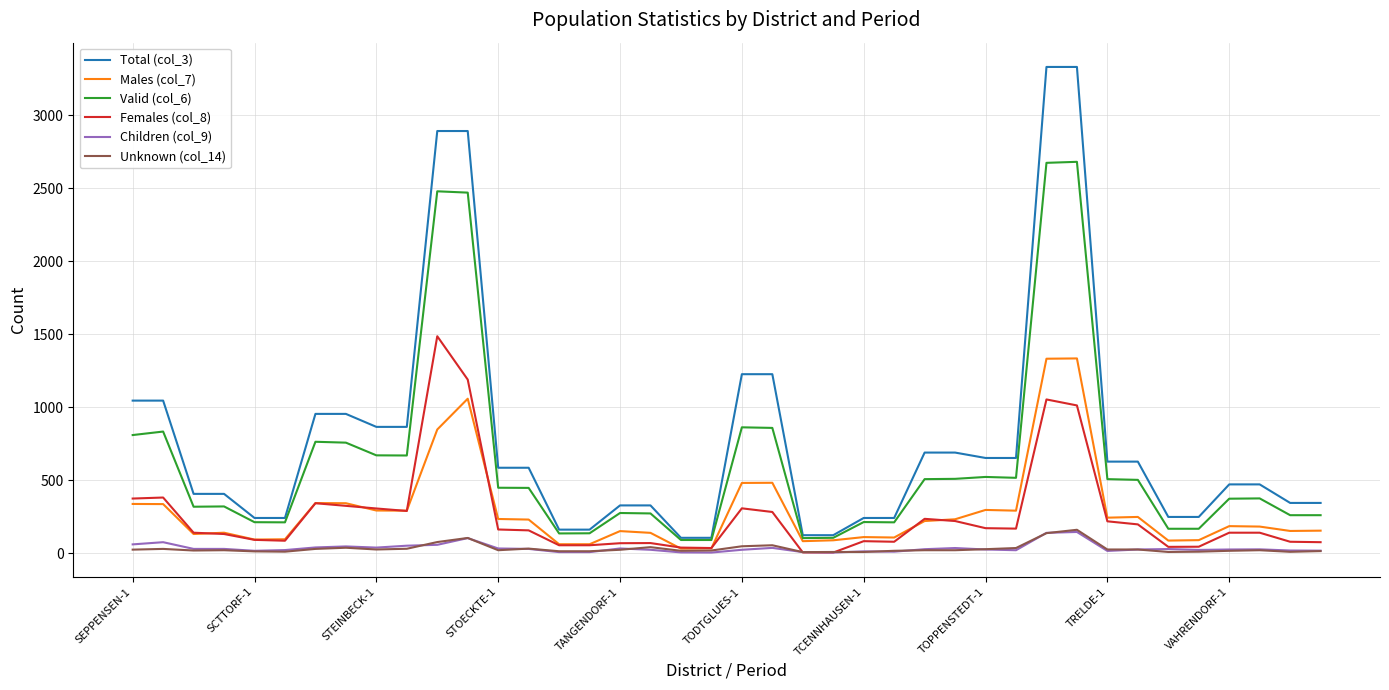

Which series has the largest range (max minus min)?

Total (col_3)